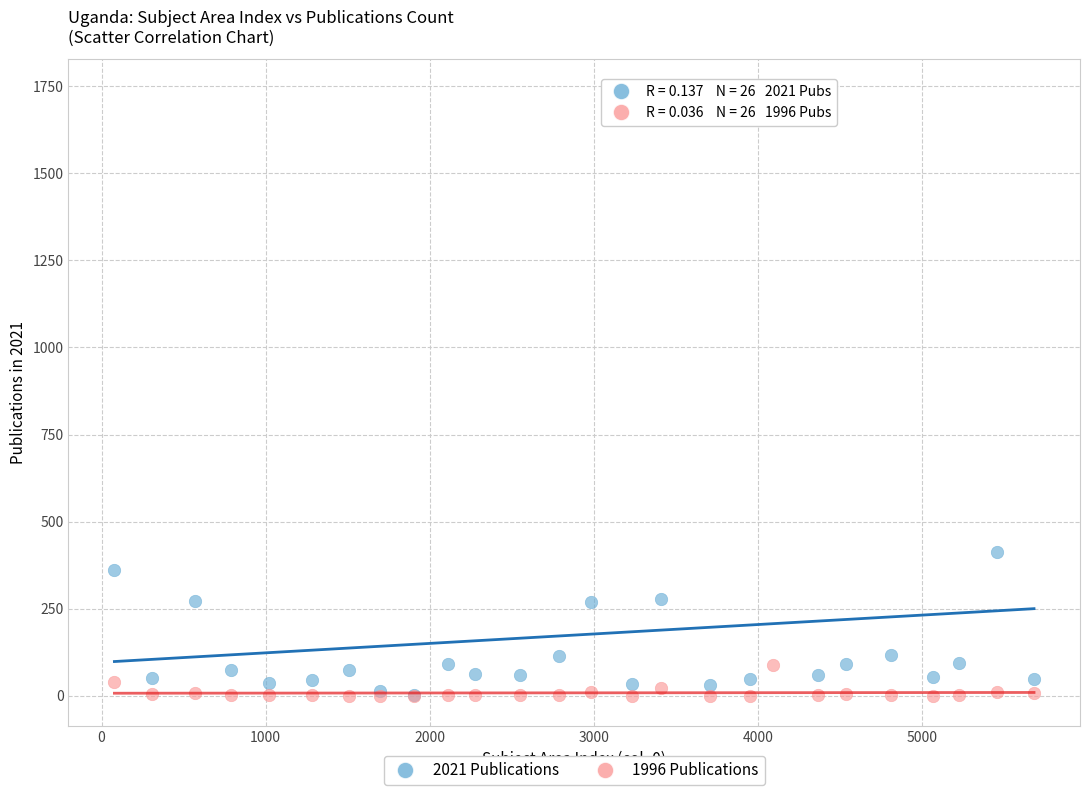

In the 2021 Publications series, what Y value is closest to 871?

414